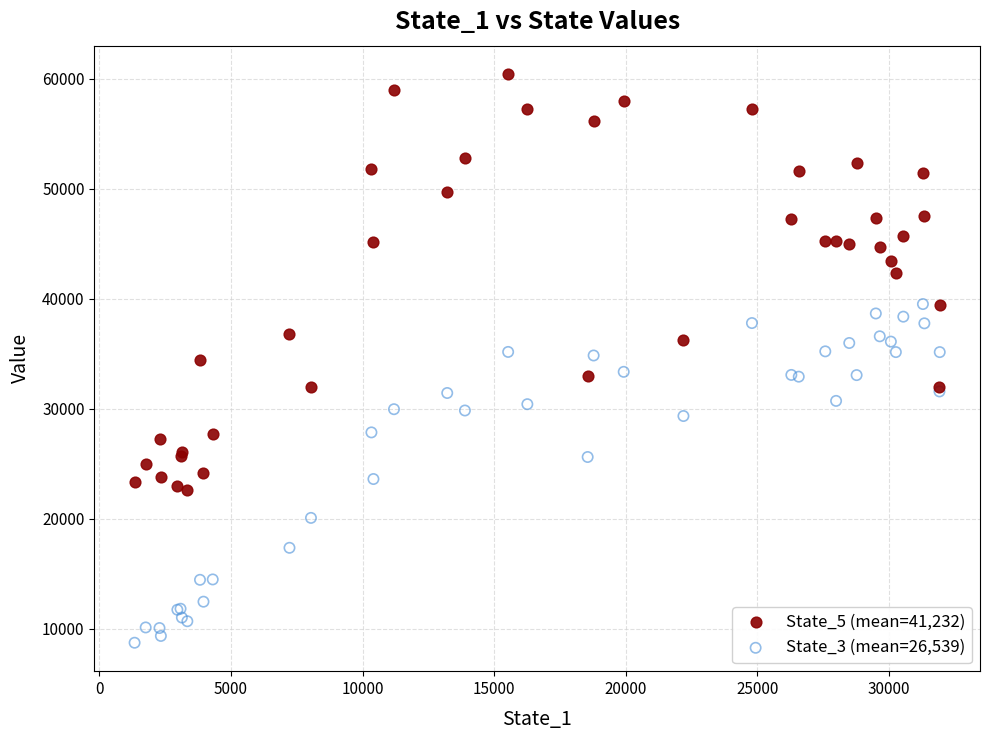

Which series has the widest spread of Y values?

State_5 (mean=41,232)